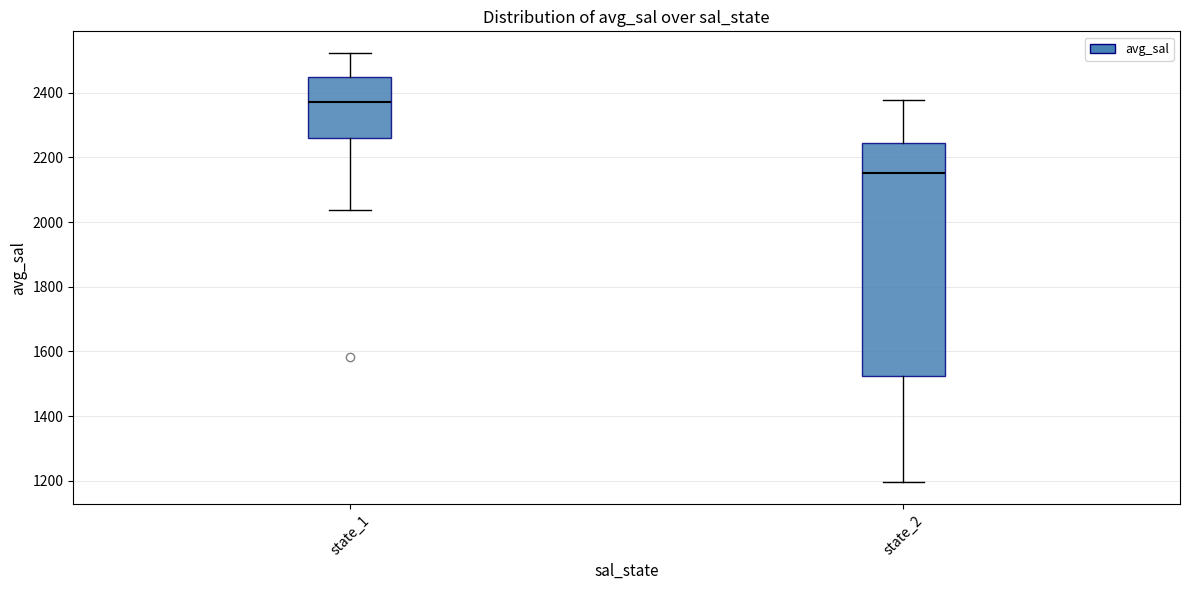

Which box's median line is the highest?

state_1